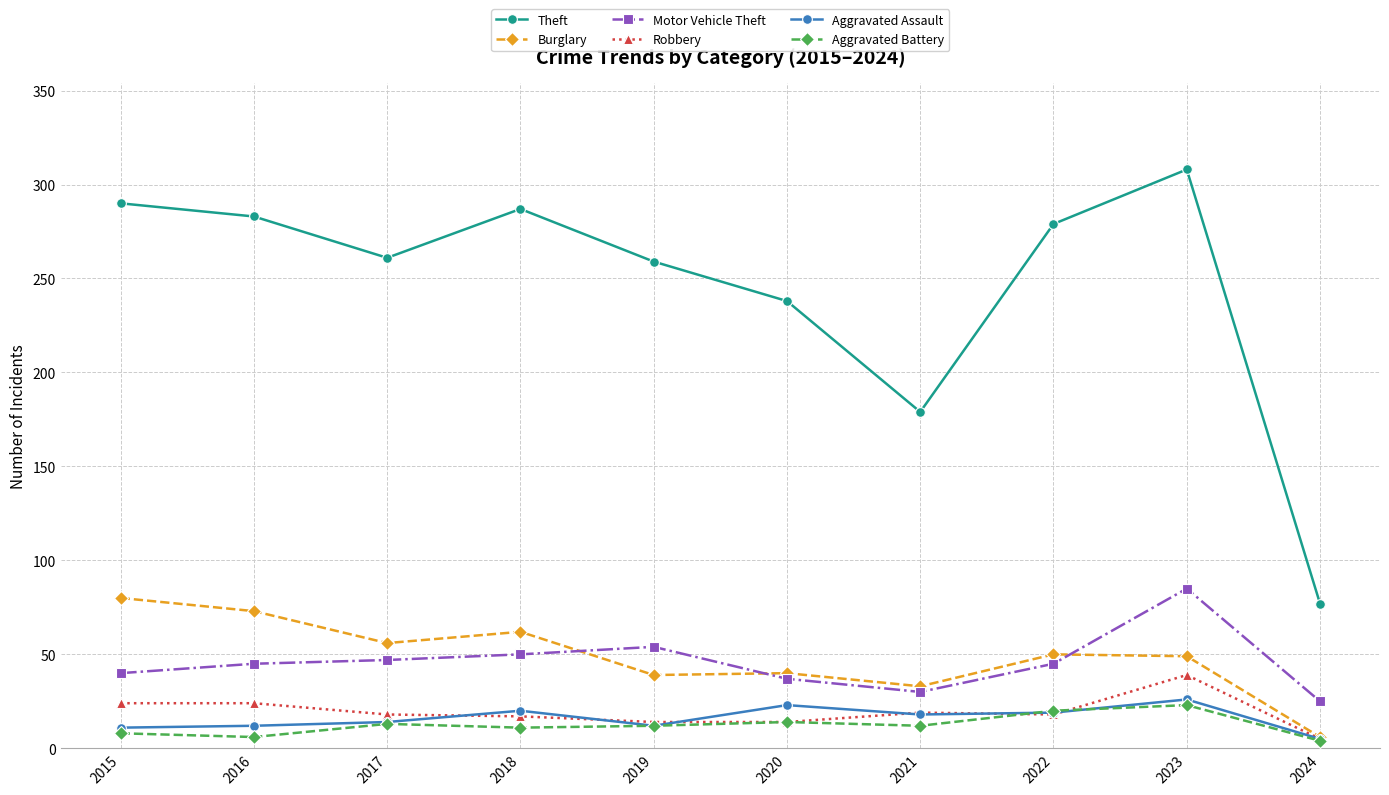

At 2015, list the series in order from largest to smallest.

Theft, Burglary, Motor Vehicle Theft, Robbery, Aggravated Assault, Aggravated Battery